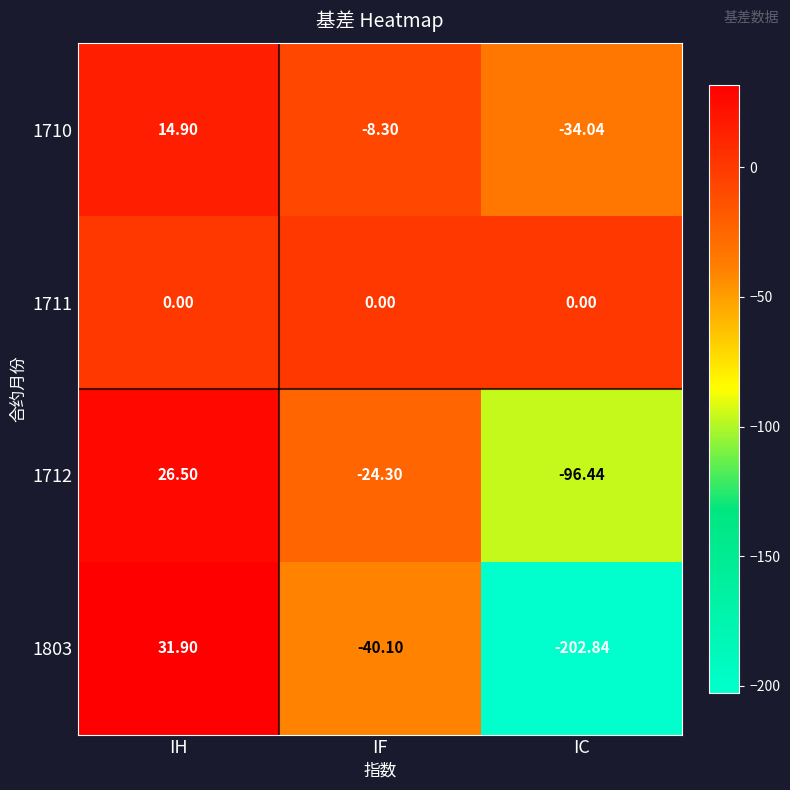

At which label is 1712 closest to -34?

IF